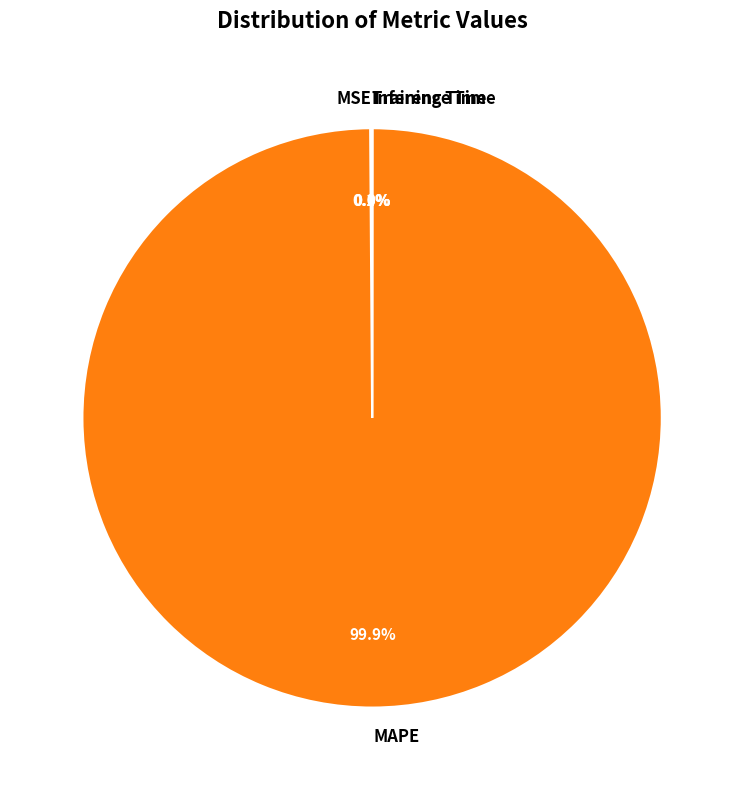

What is the largest slice in the pie chart?

MAPE